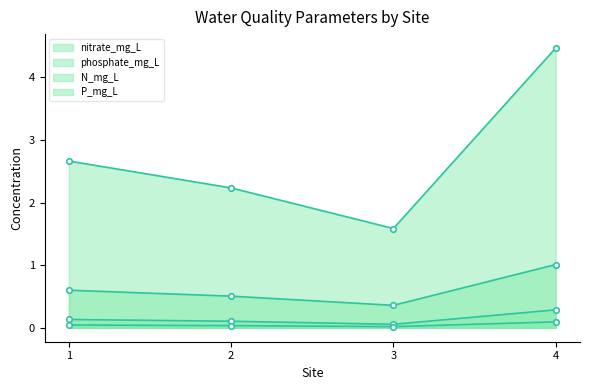

What is the difference between the highest and lowest values at 3?

1.6